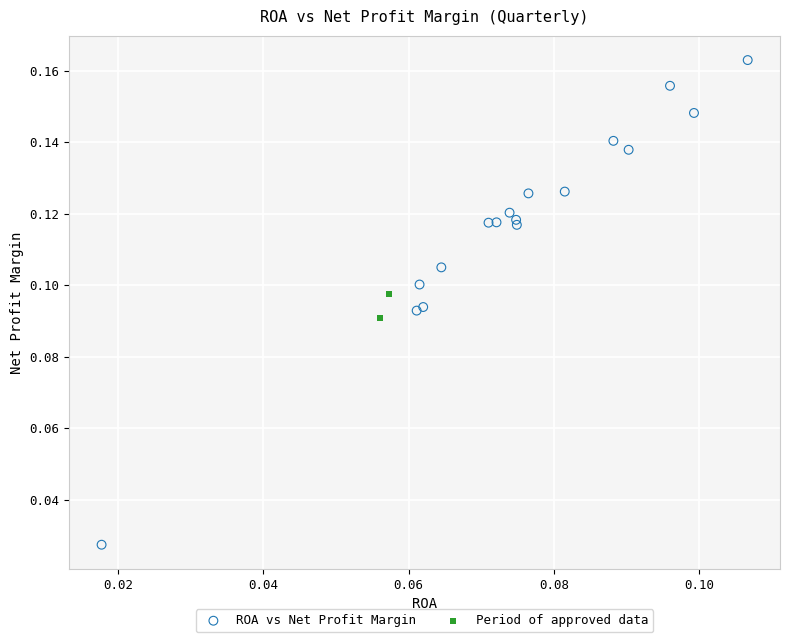

Which series has the widest spread of Y values?

ROA vs Net Profit Margin